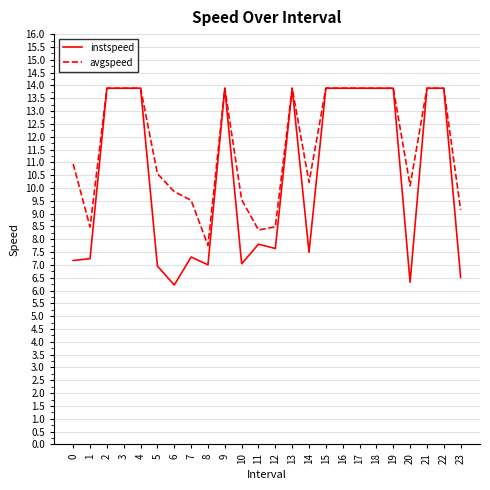

Is the value of instspeed at 5 greater than the value of avgspeed at 17?

No